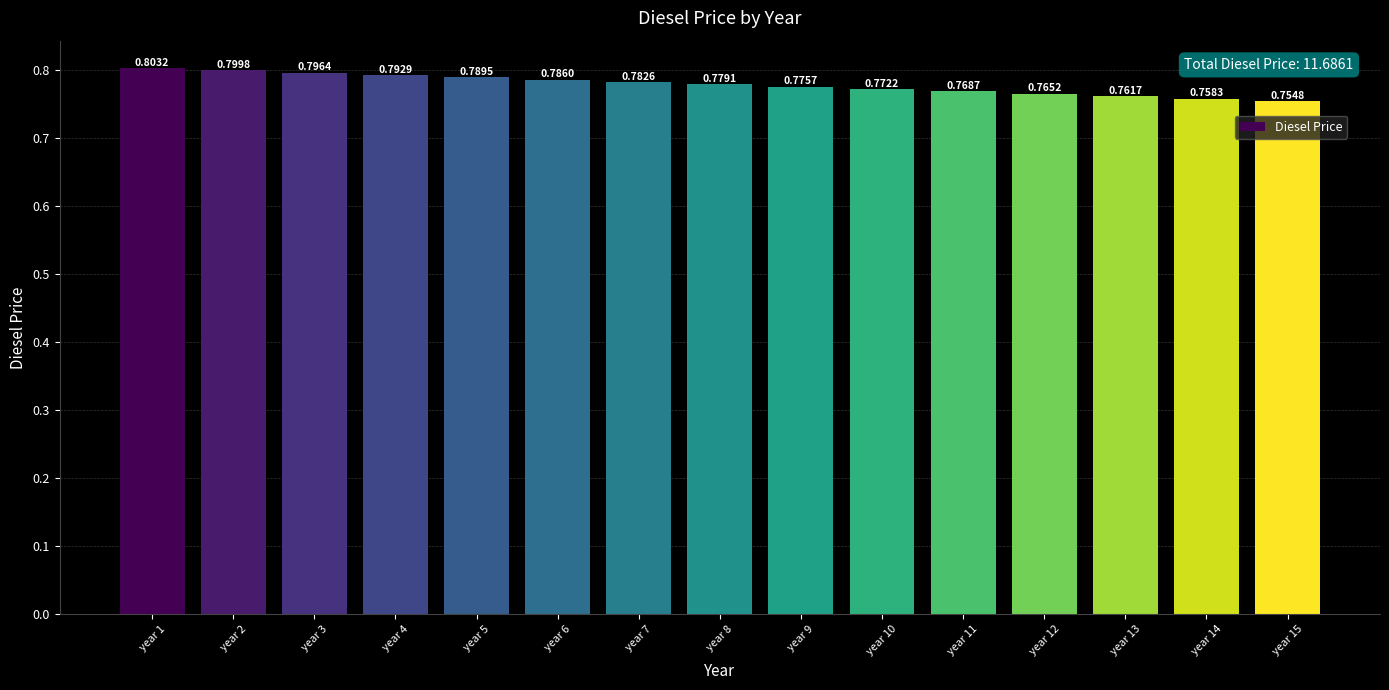

What is the sum of all values?

11.7